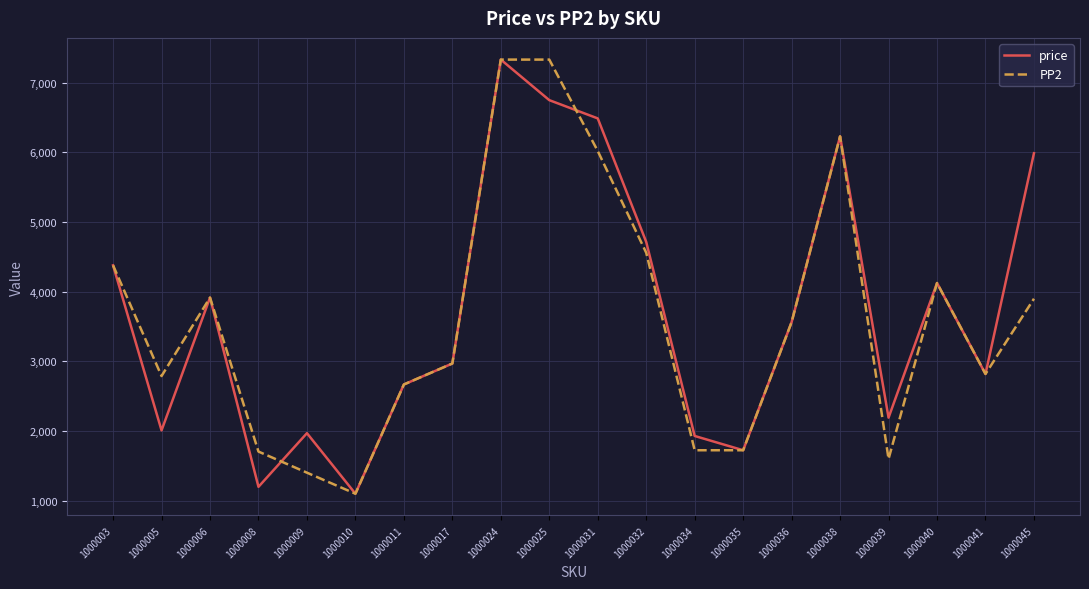

Is it true that price equals 4146 at 1000017?

False